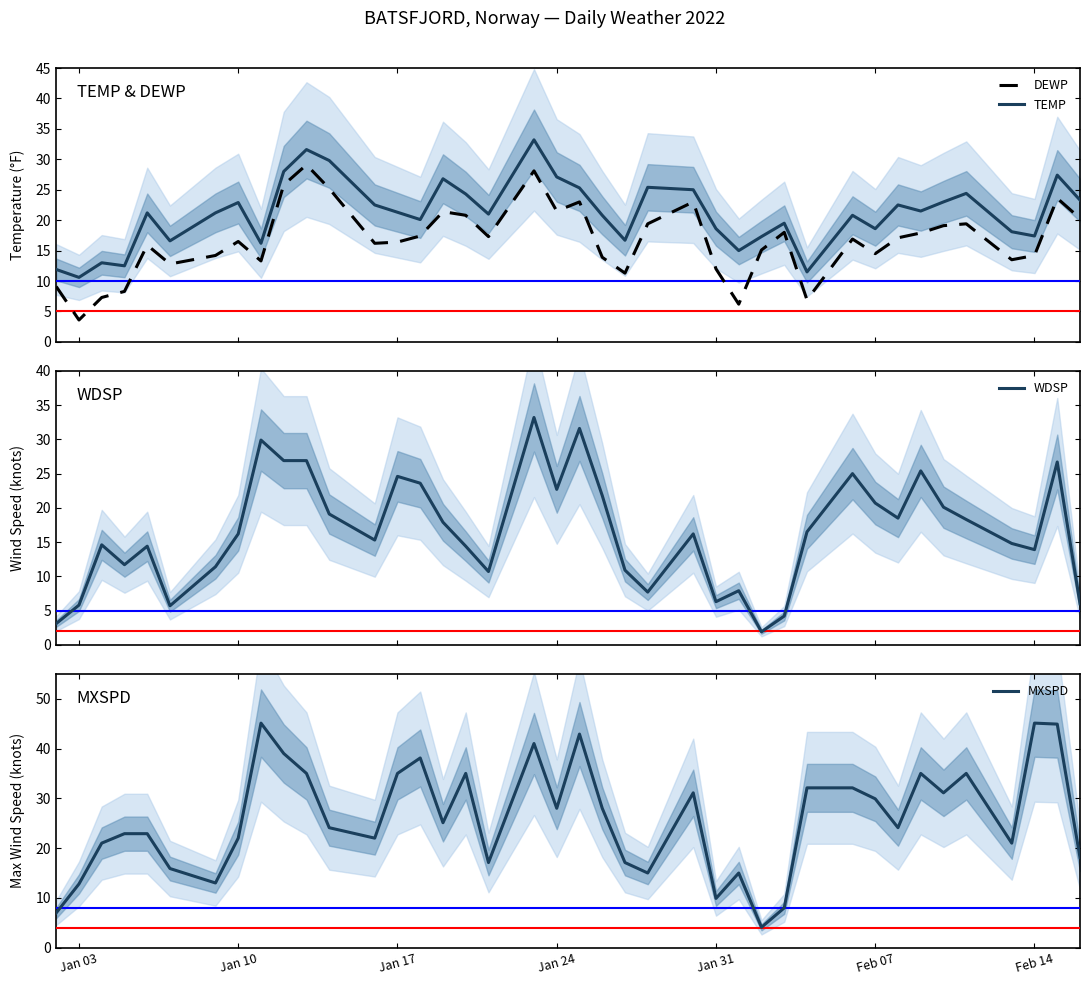

What is the maximum value shown in the chart?

45.1